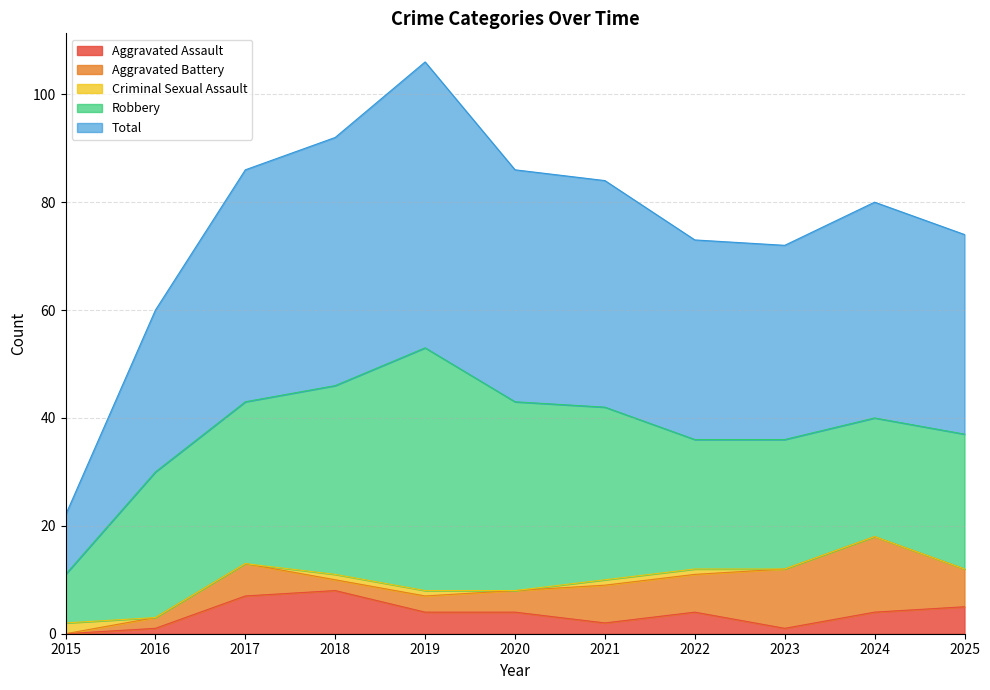

At 2015, list the series in order from largest to smallest.

Total, Robbery, Criminal Sexual Assault, Aggravated Assault, Aggravated Battery